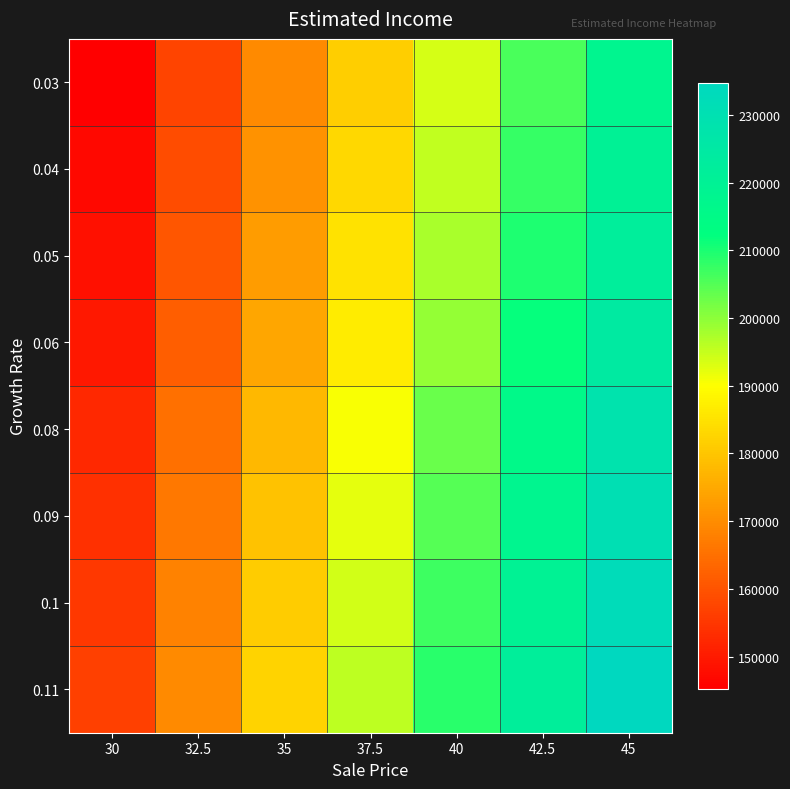

Reading left to right, extract all data points from this chart.

0.03: 30=145230.0	32.5=157332.5	35=169435.0	37.5=181537.5	40=193640.0	42.5=205742.5	45=217845.0
0.04: 30=146640.0	32.5=158860.0	35=171080.0	37.5=183300.0	40=195520.0	42.5=207740.0	45=219960.0
0.05: 30=148050.0	32.5=160387.5	35=172725.0	37.5=185062.5	40=197400.0	42.5=209737.5	45=222075.0
0.06: 30=149460.0	32.5=161915.0	35=174370.0	37.5=186825.0	40=199280.0	42.5=211735.0	45=224190.0
0.08: 30=152280.0	32.5=164970.0	35=177660.0	37.5=190350.0	40=203040.0	42.5=215730.0	45=228420.0
0.09: 30=153690.0	32.5=166497.5	35=179305.0	37.5=192112.5	40=204920.0	42.5=217727.5	45=230535.0
0.1: 30=155100.0	32.5=168025.0	35=180950.0	37.5=193875.0	40=206800.0	42.5=219725.0	45=232650.0
0.11: 30=156510.0	32.5=169552.5	35=182595.0	37.5=195637.5	40=208680.0	42.5=221722.5	45=234765.0